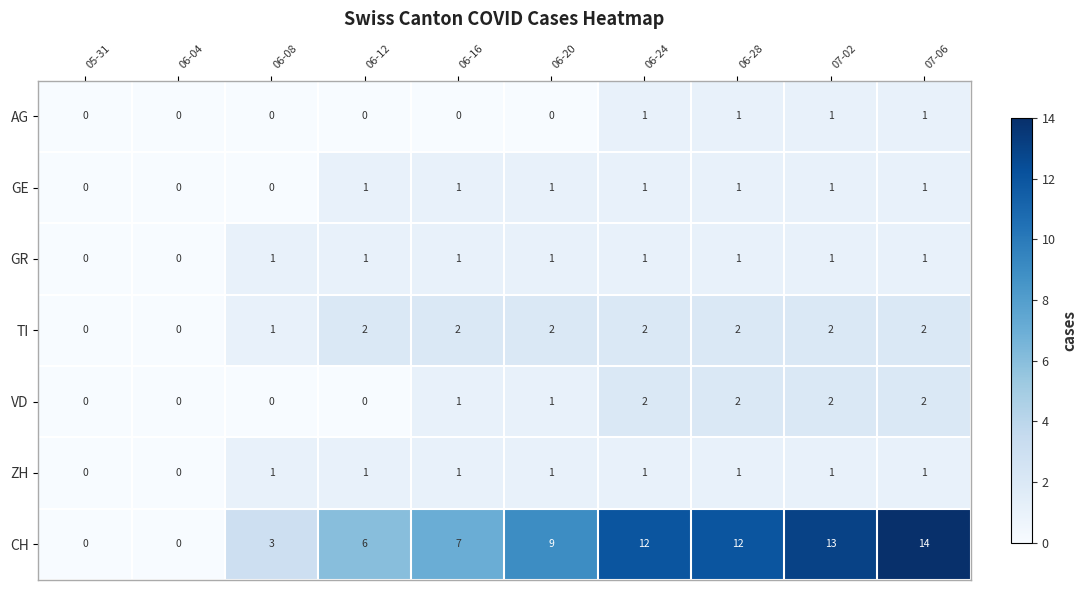

What is the difference between the highest and lowest values at 06-08?

3